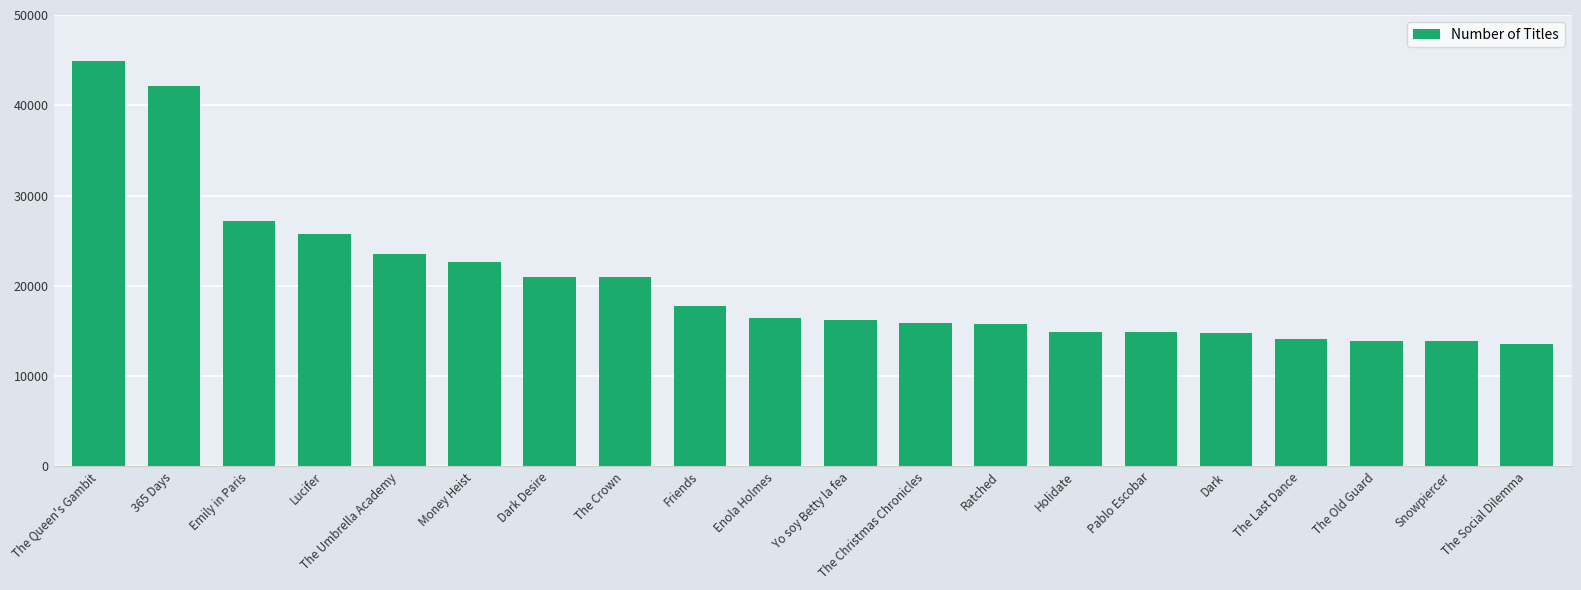

What is the greatest value displayed?

44867